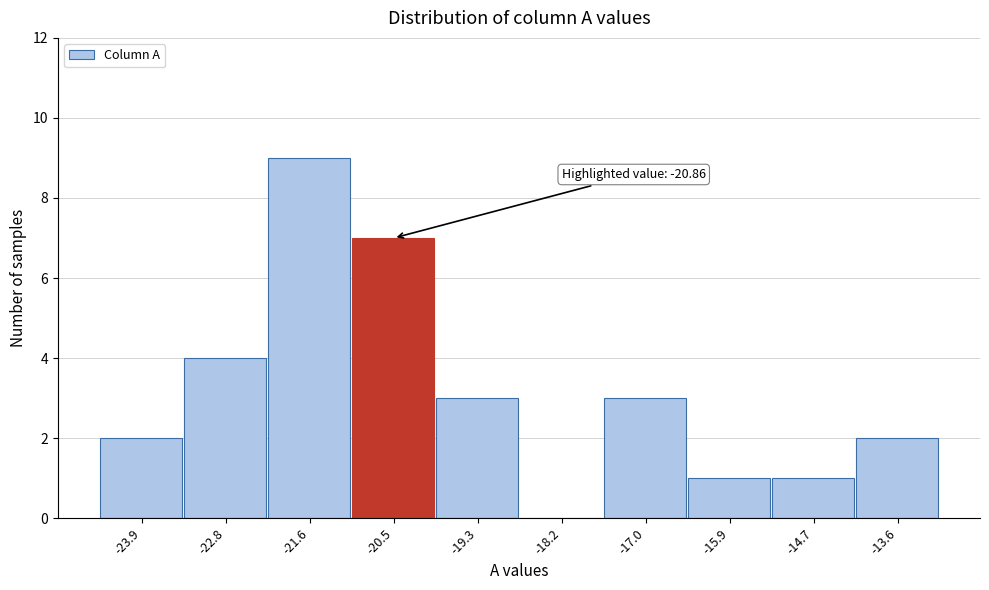

Over which range of the x-axis is the bar tallest?

-22.20 to -21.05